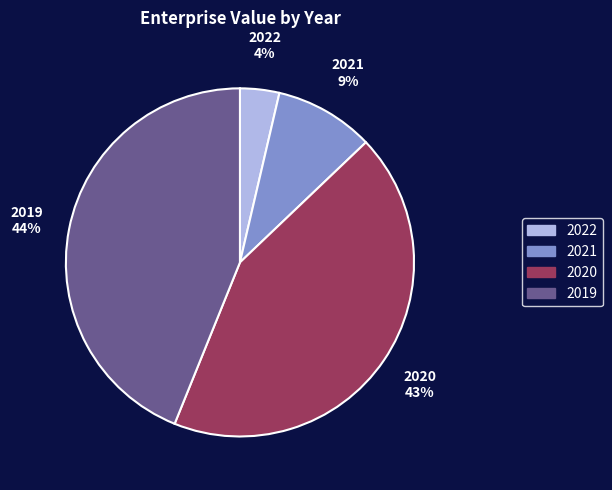

Approximately how many times larger is the value at 2020 compared to 2019?

1.0